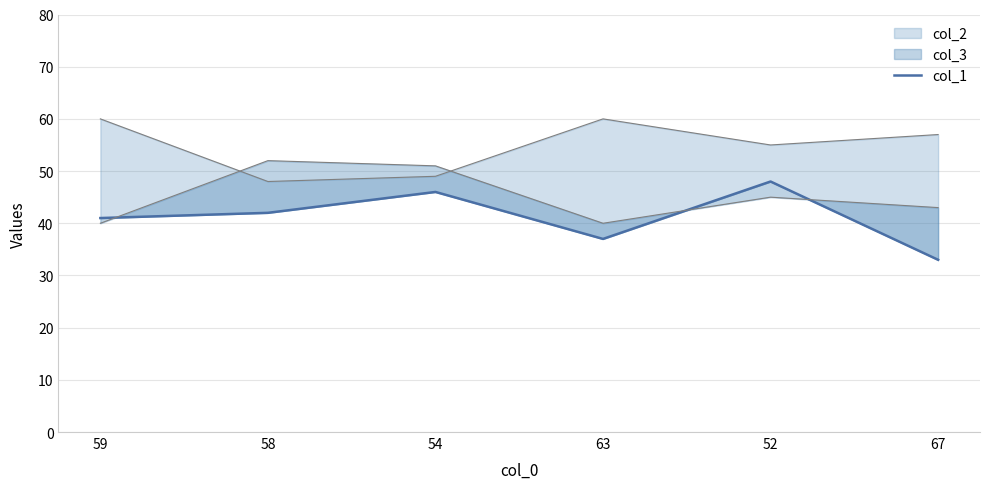

How many data points are above 42?

2